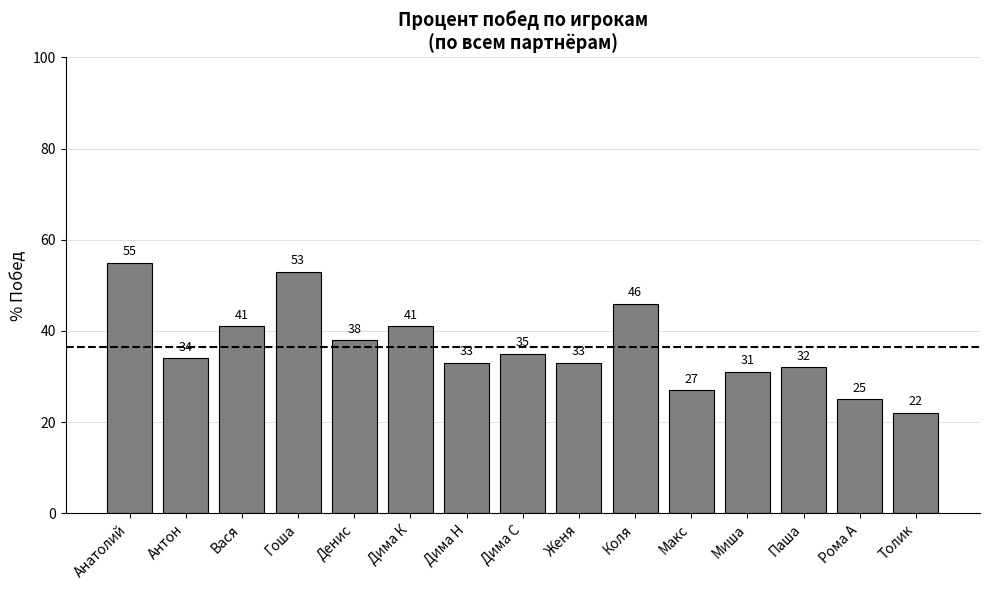

What is the change in value from Дима К to Паша?

-9